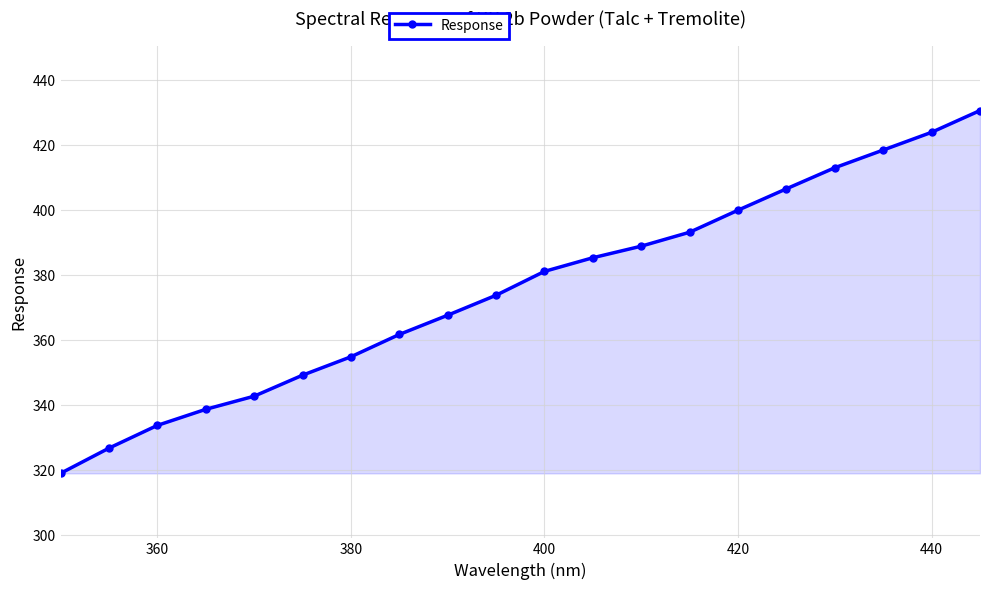

True or false: there are more than 0 points higher than both neighbors.

False